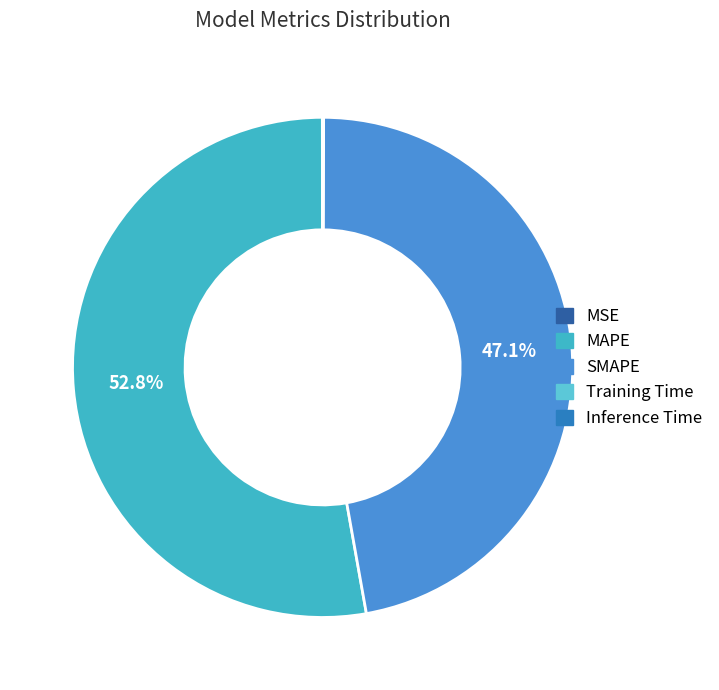

The MSE slice represents 7% of the pie. True or false?

False